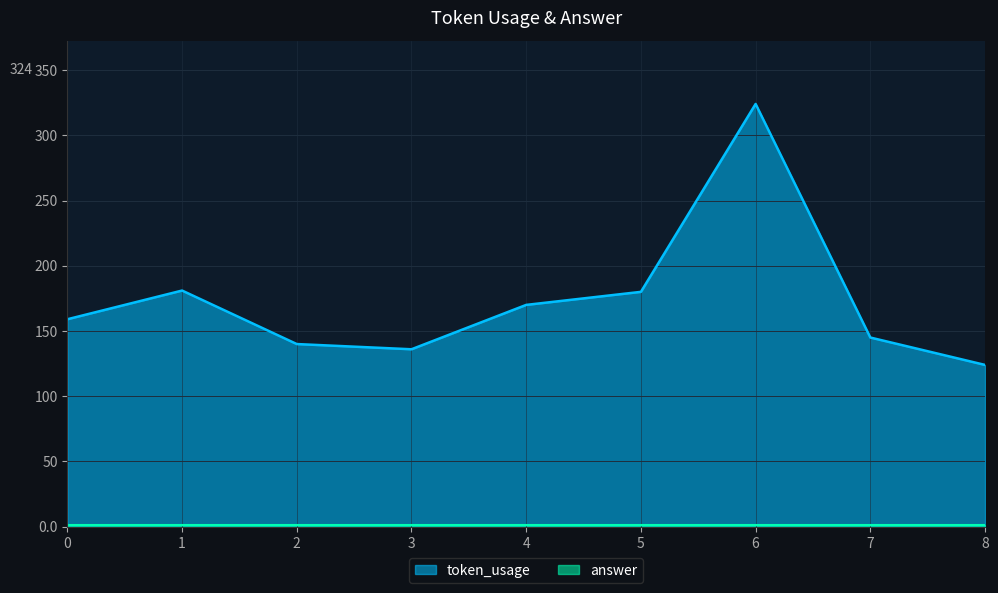

What is the difference between the maximum and minimum values?

200